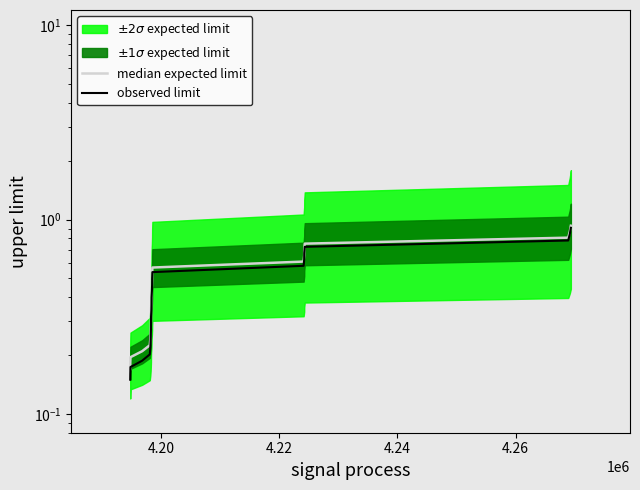

What is the value of the 4th point from the left?

0.2